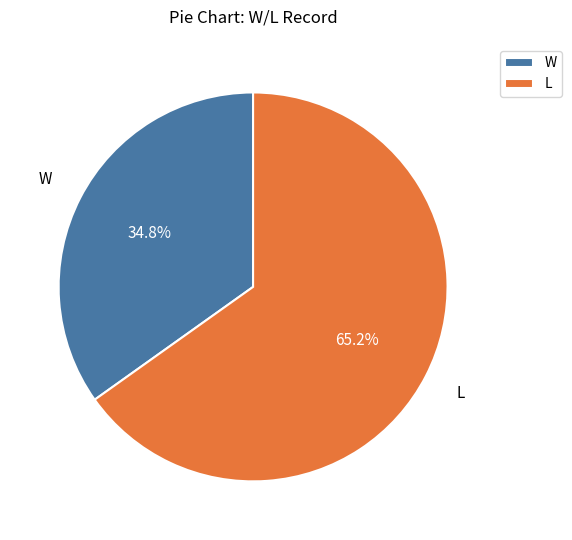

Combined, what portion of the pie is L and W?

100.0%